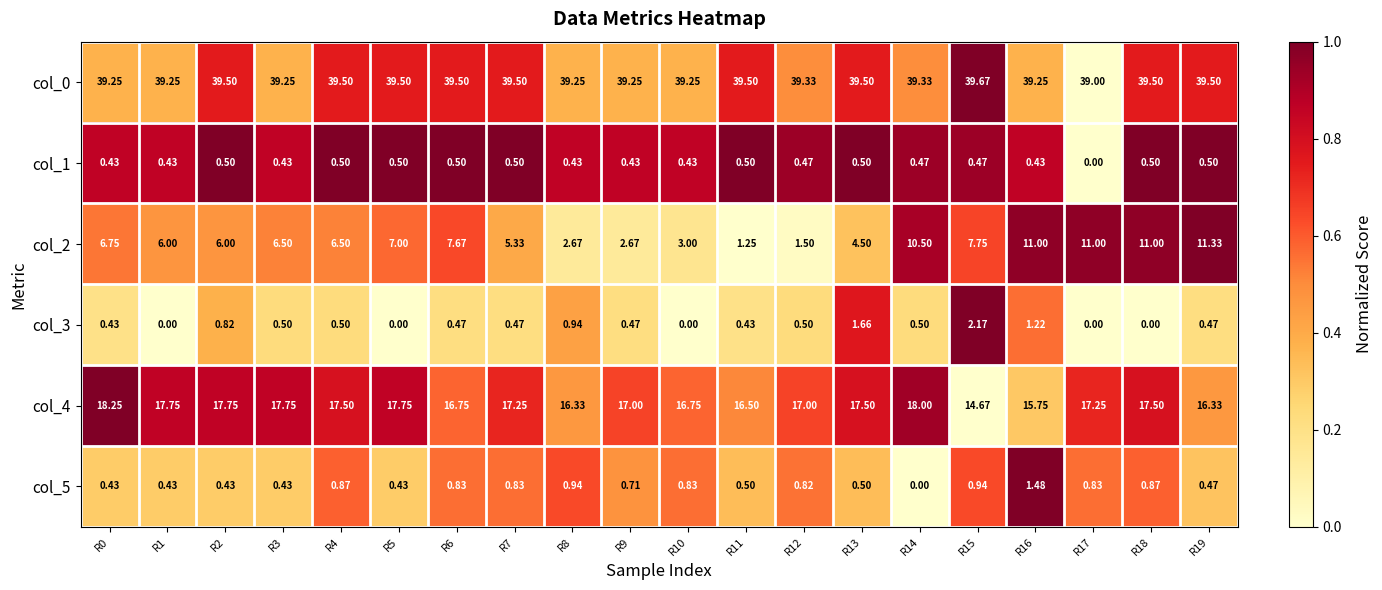

Is the value of col_2 at R0 greater than the value of col_4 at R7?

No